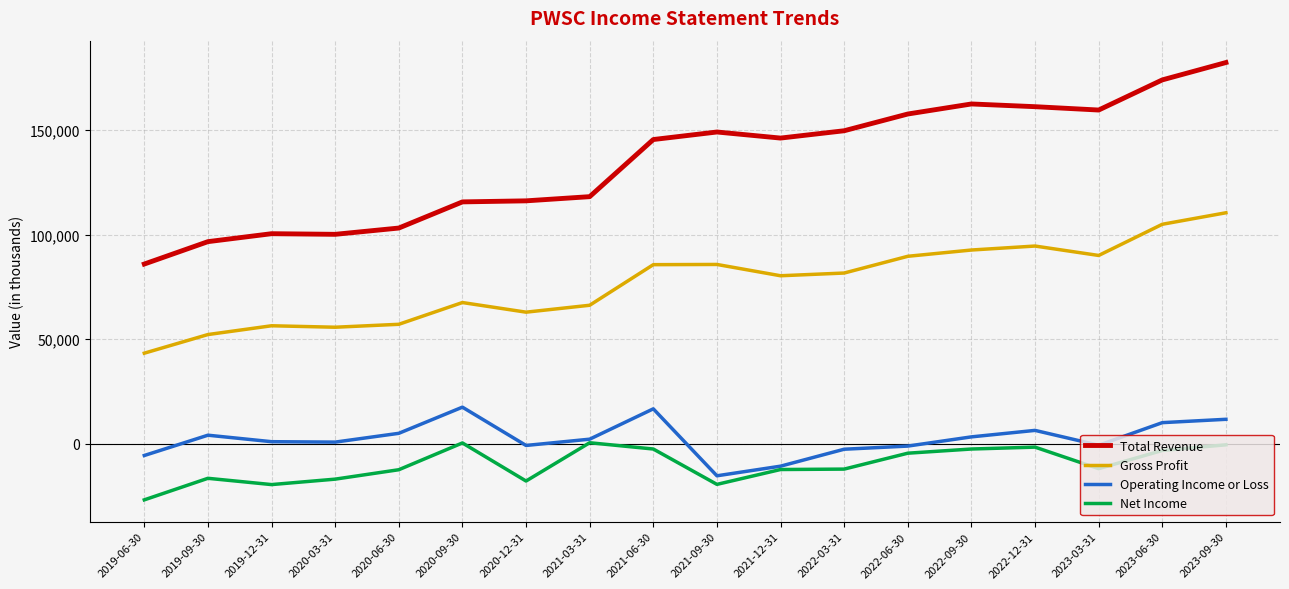

How many interior local valleys does the Gross Profit series have?

4